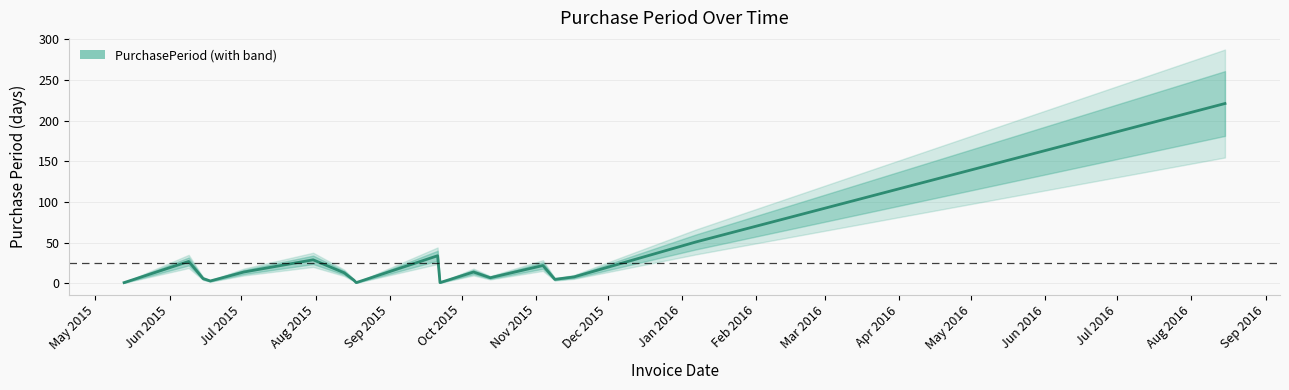

What is the sum of all values?

461